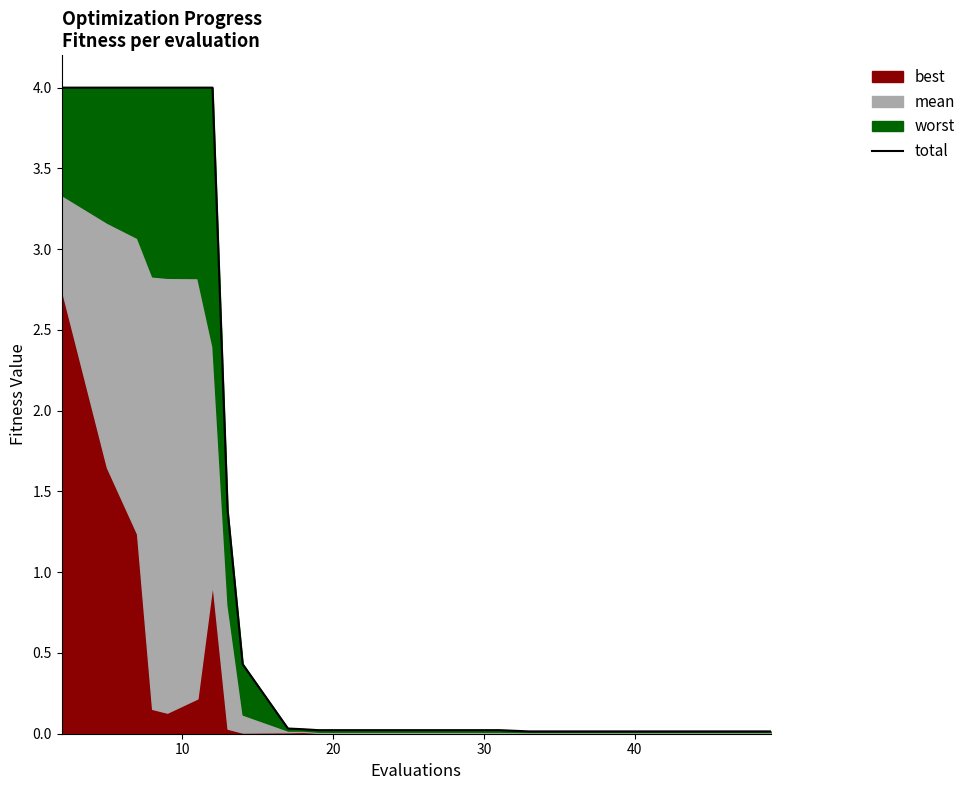

True or false: the data has more than 1 interior local peaks.

False